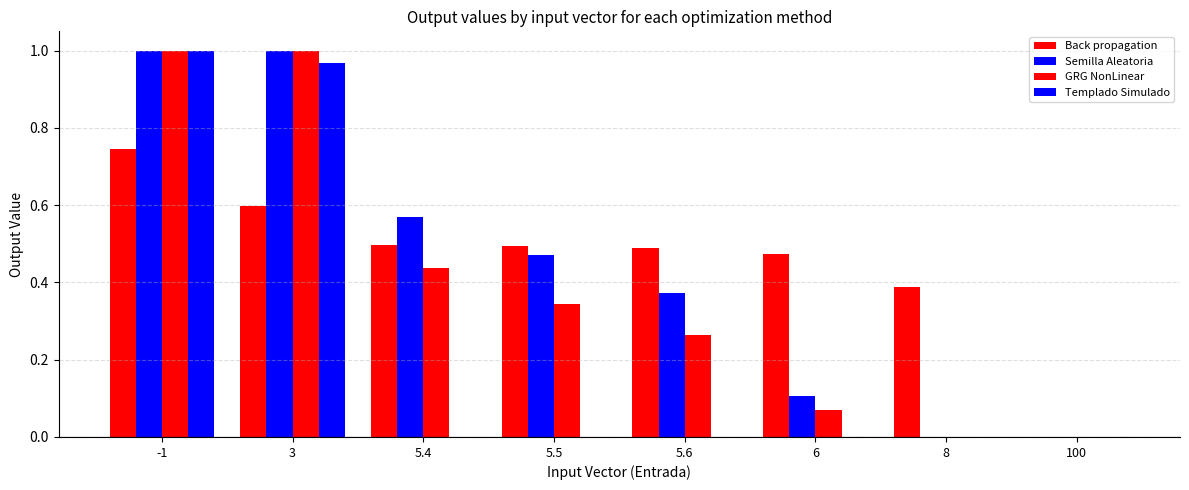

Rank the categories by Back propagation value from lowest to highest.

100, 8, 6, 5.6, 5.5, 5.4, 3, -1